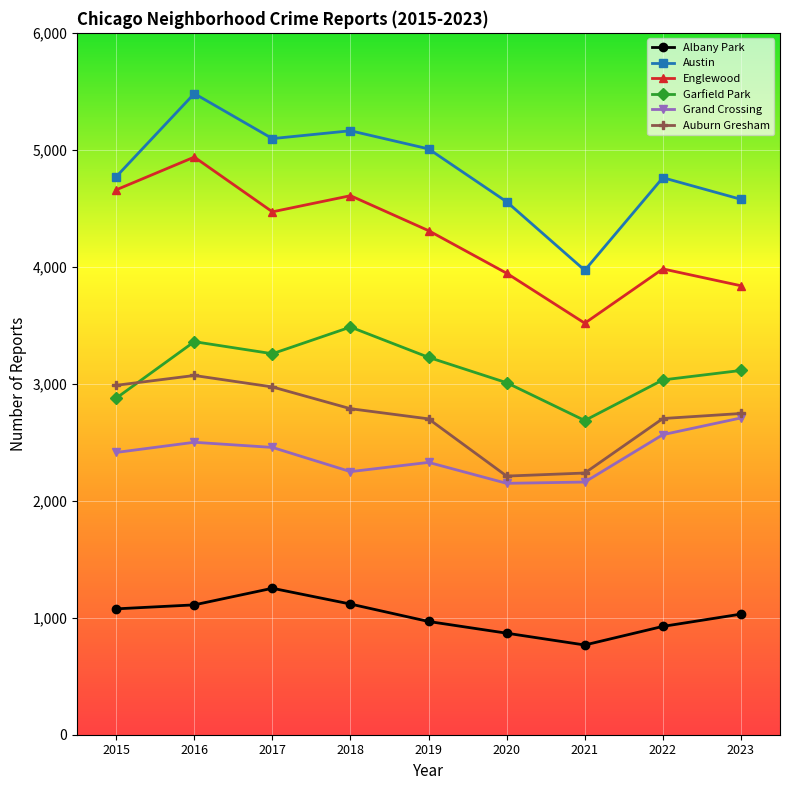

At which category does Garfield Park reach its first local peak?

2016